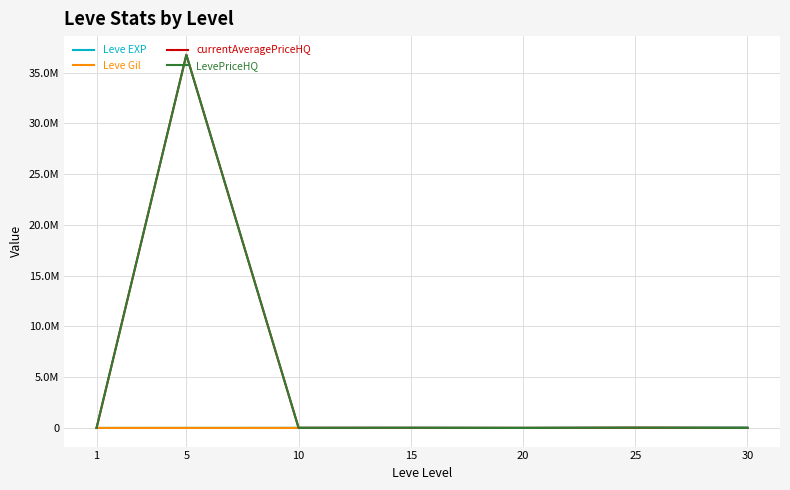

Reading right to left, transcribe all the data shown in this chart.

Leve EXP: 30=37715.0	25=25410.0	20=13876.7	15=17445.0	10=7475.0	5=3008.3	1=510.2
Leve Gil: 30=375.2	25=312.7	20=220.8	15=312.0	10=242.5	5=149.3	1=113.0
currentAveragePriceHQ: 30=3148.8	25=20832.0	20=116.7	15=10088.8	10=8501.5	5=36770226.7	1=5051.6
LevePriceHQ: 30=3148.8	25=20832.0	20=116.7	15=10088.8	10=8501.5	5=36770226.7	1=5051.6